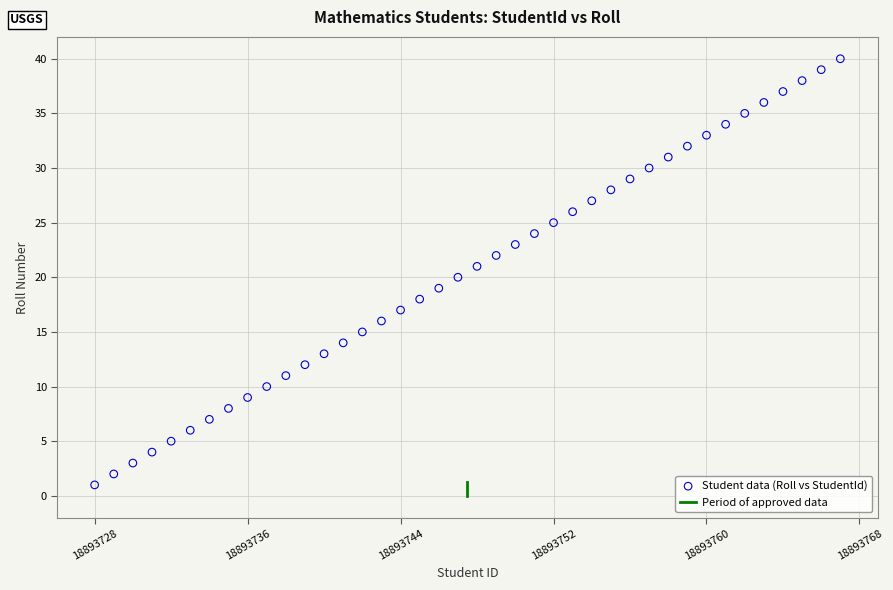

What is the range of Y values (max minus min)?

39